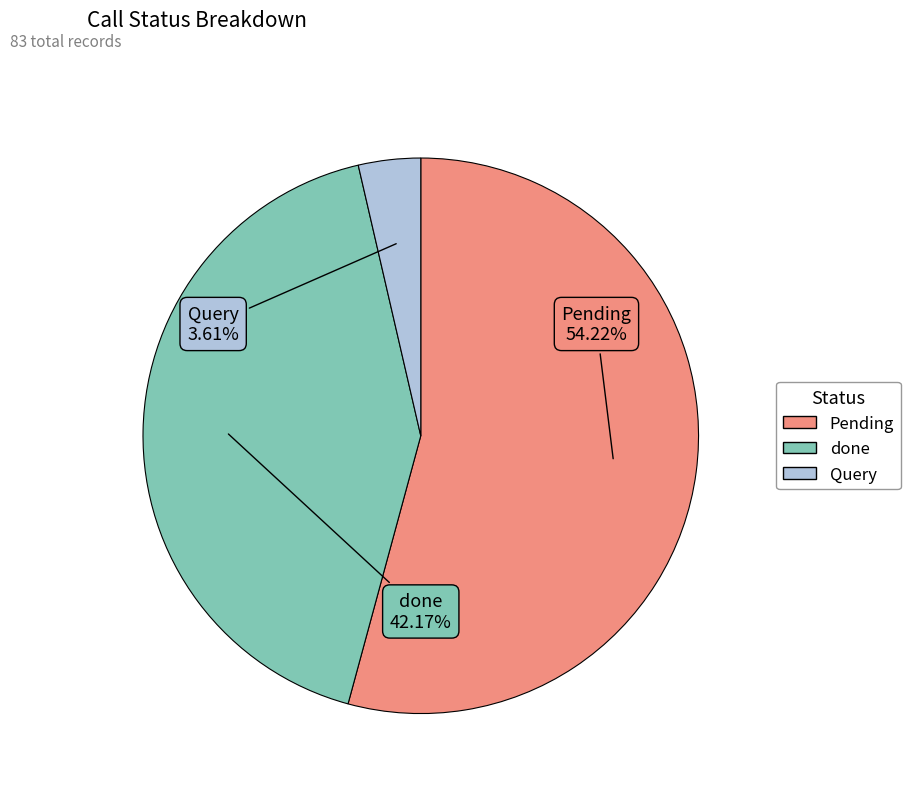

Rank the categories by value from highest to lowest.

Pending, done, Query